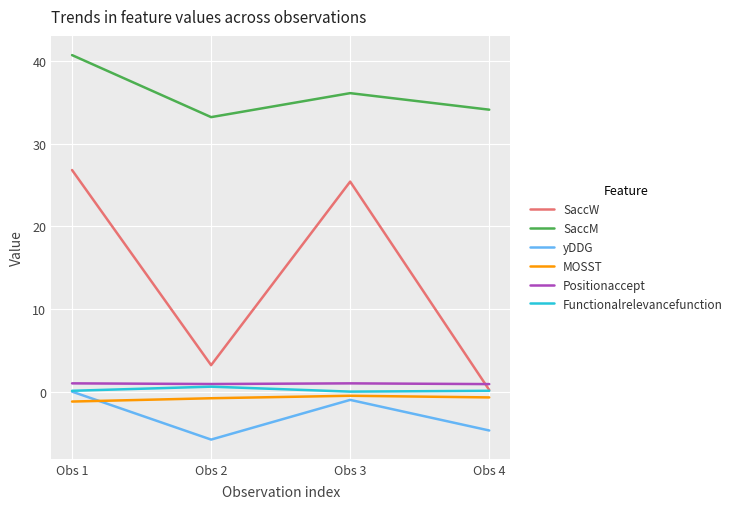

Is the value of SaccM at Obs 1 greater than the value of Positionaccept at Obs 1?

Yes